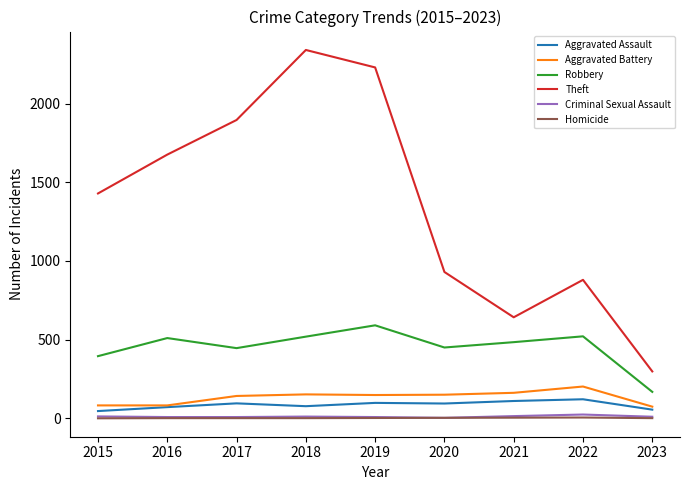

True or false: Robbery and Theft intersect in this chart.

False